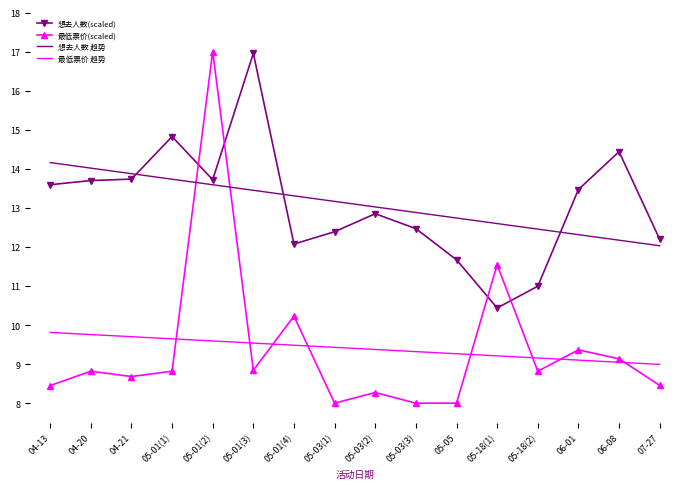

The value of 最低票价(scaled) at 05-01(4) is 3.9. True or false?

False